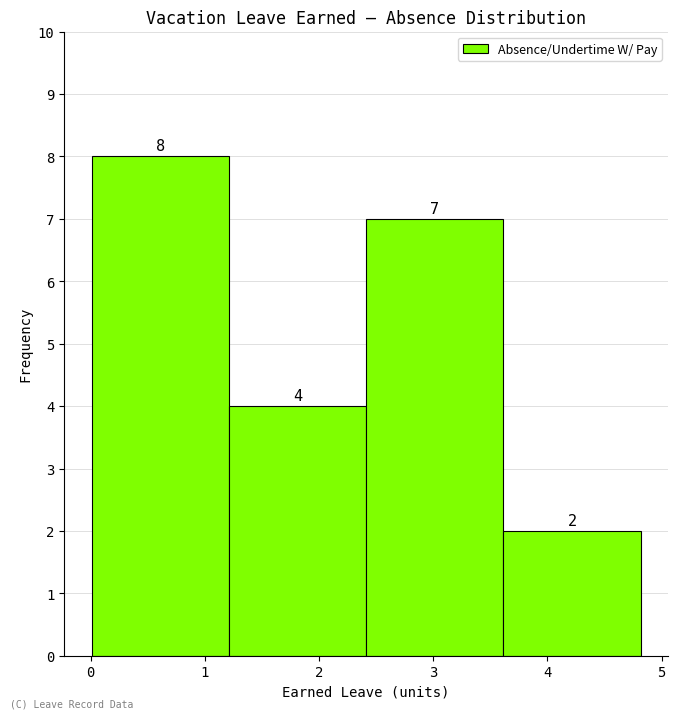

Reading left to right, list every bar in this chart as the range it spans on the x-axis followed by its height. The bar edges are not printed on the chart, so give them approximately, as read against the axis.

0.0 to 1.2: 8
1.2 to 2.4: 4
2.4 to 3.6: 7
3.6 to 4.8: 2